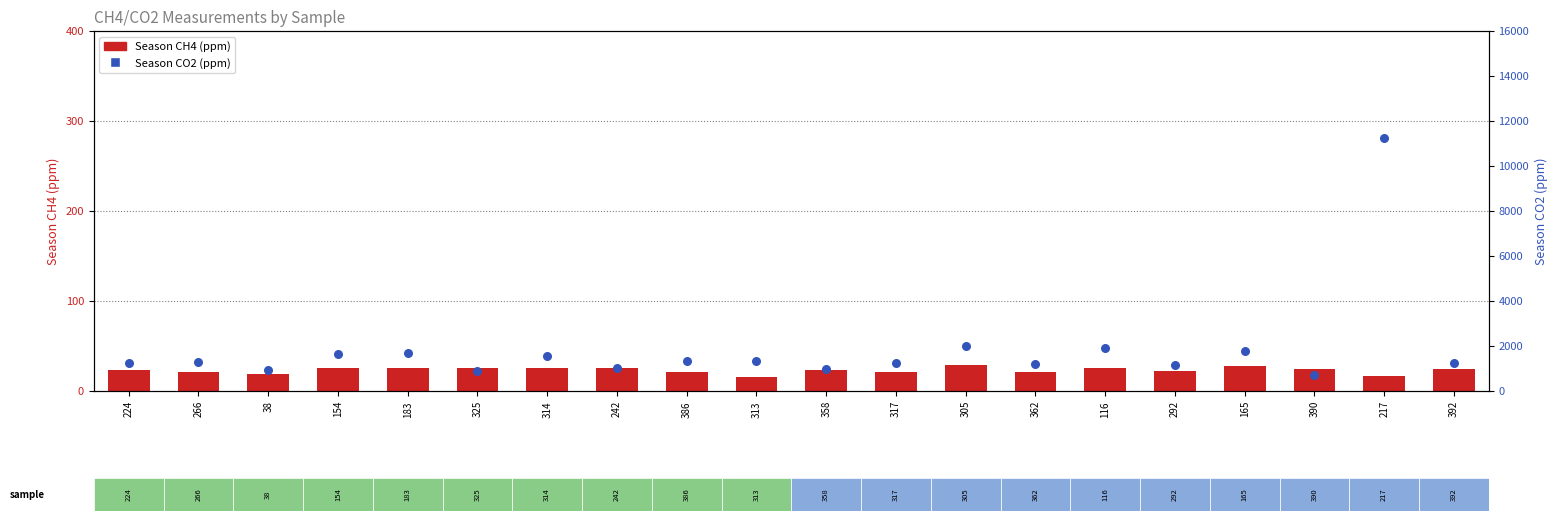

At which category is the sum across all series the highest?

217